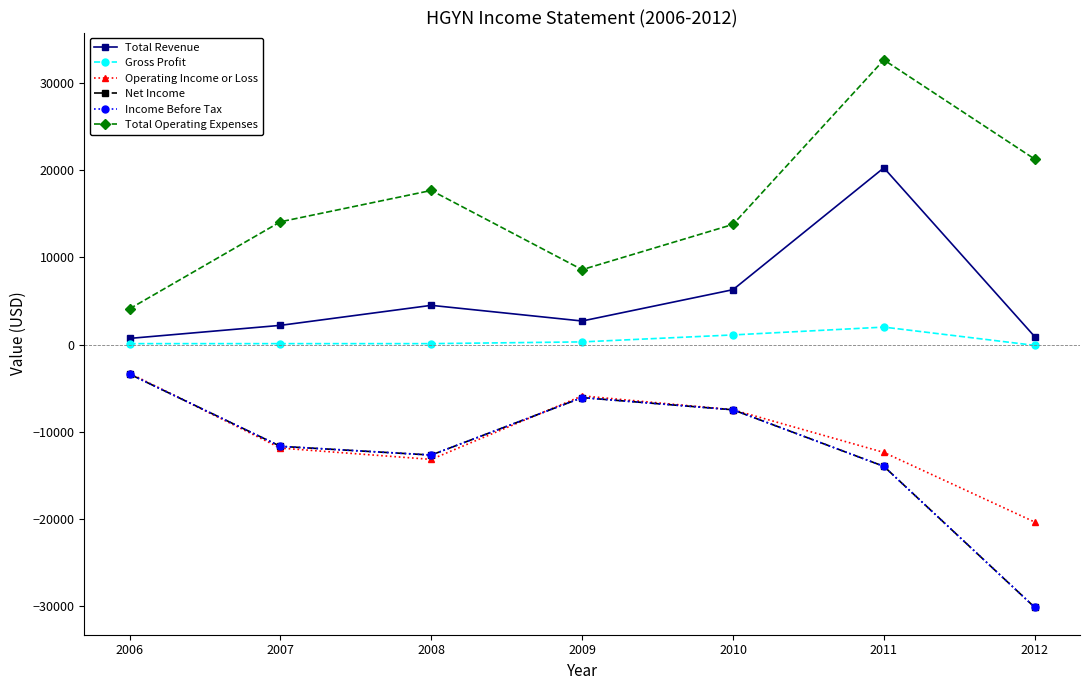

Is the value of Net Income at 2010 greater than the value of Total Operating Expenses at 2007?

No